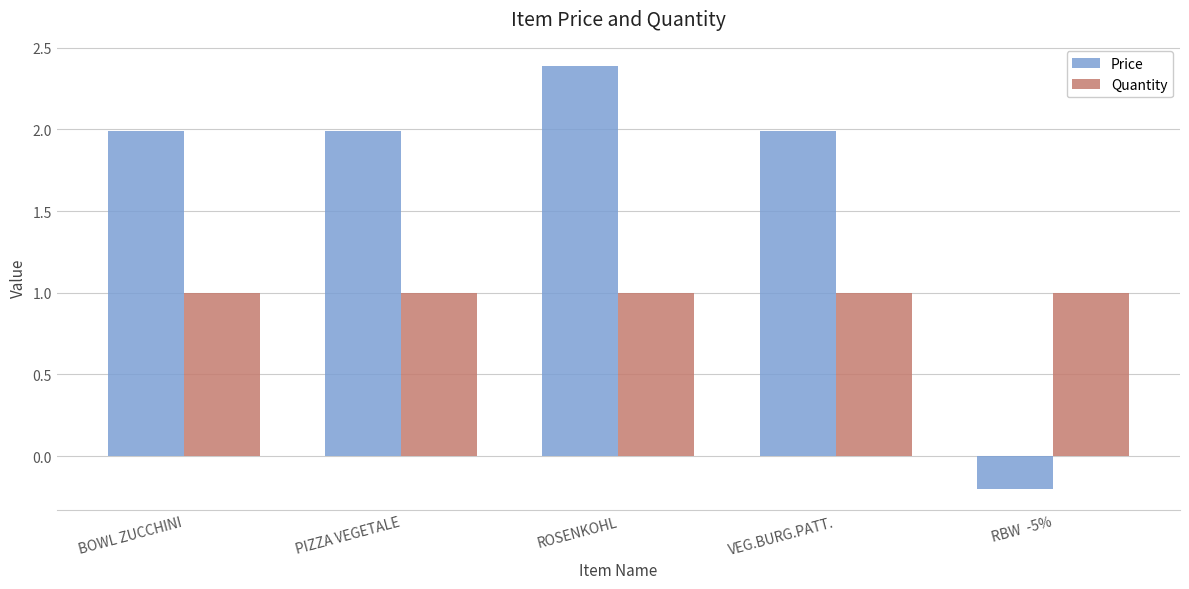

Which series has the largest range (max minus min)?

Price